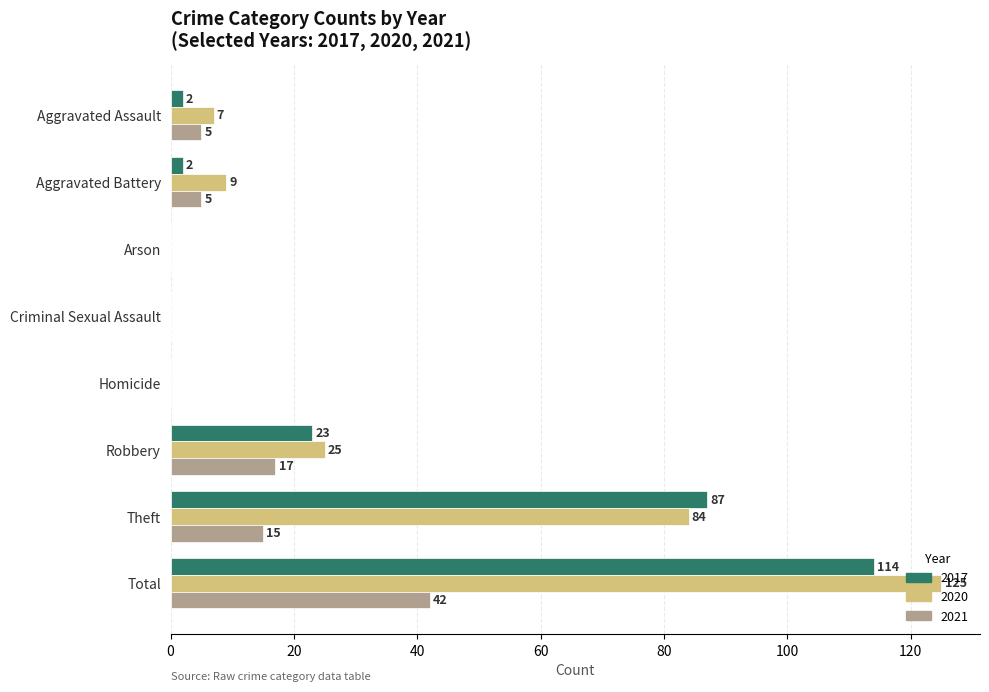

What is the sum of all 2021 values?

84